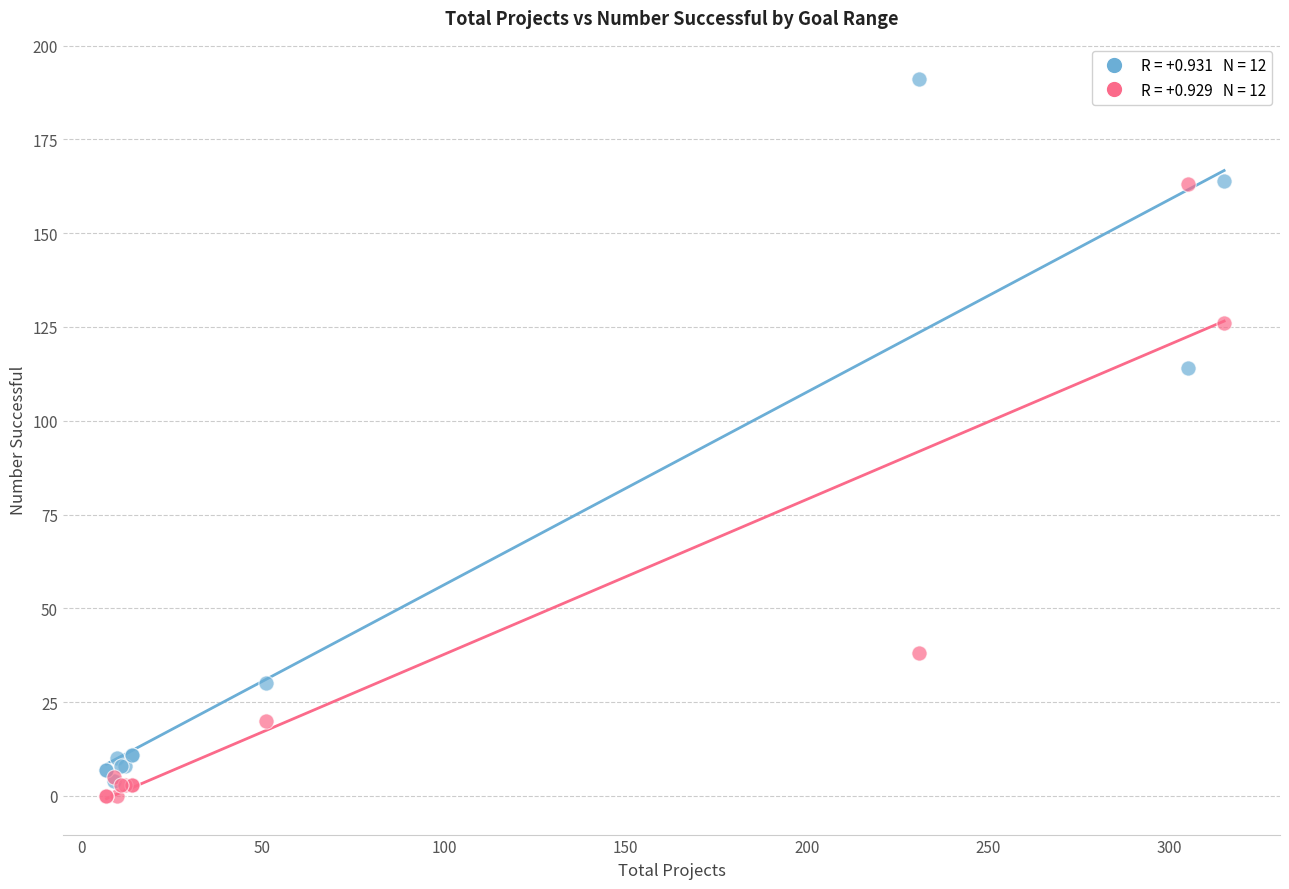

Across all series, what Y value is closest to 95?

114